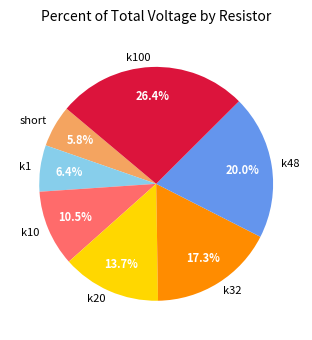

Which category has the smallest portion of the pie?

short